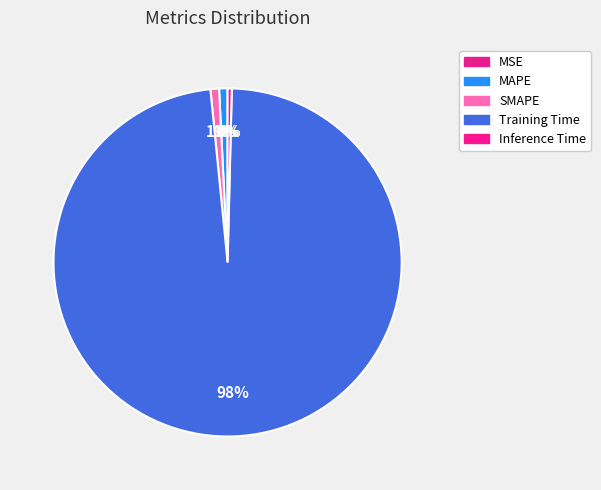

Rank the categories by value from highest to lowest.

Training Time, SMAPE, MAPE, Inference Time, MSE